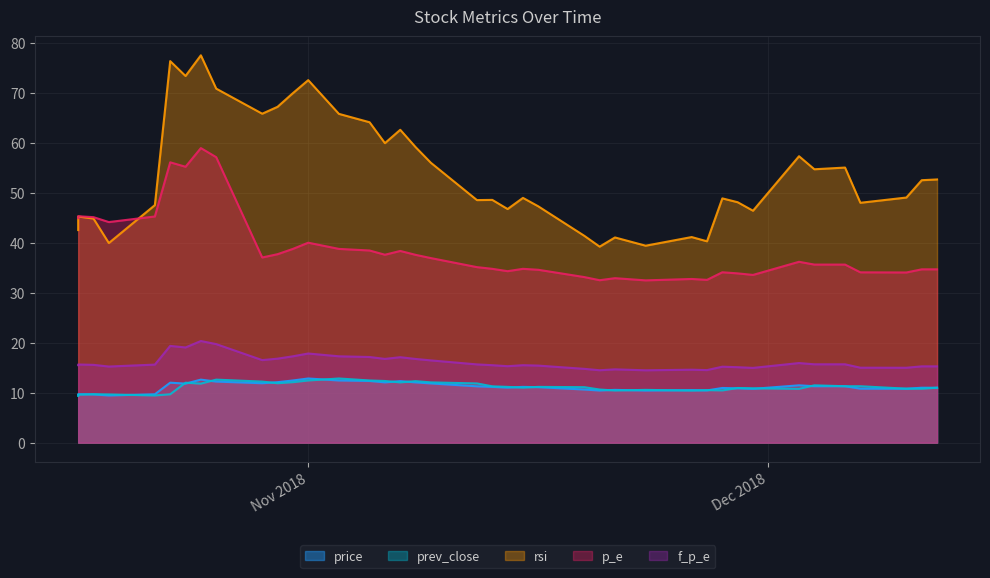

What is the maximum value for p_e?

59.0